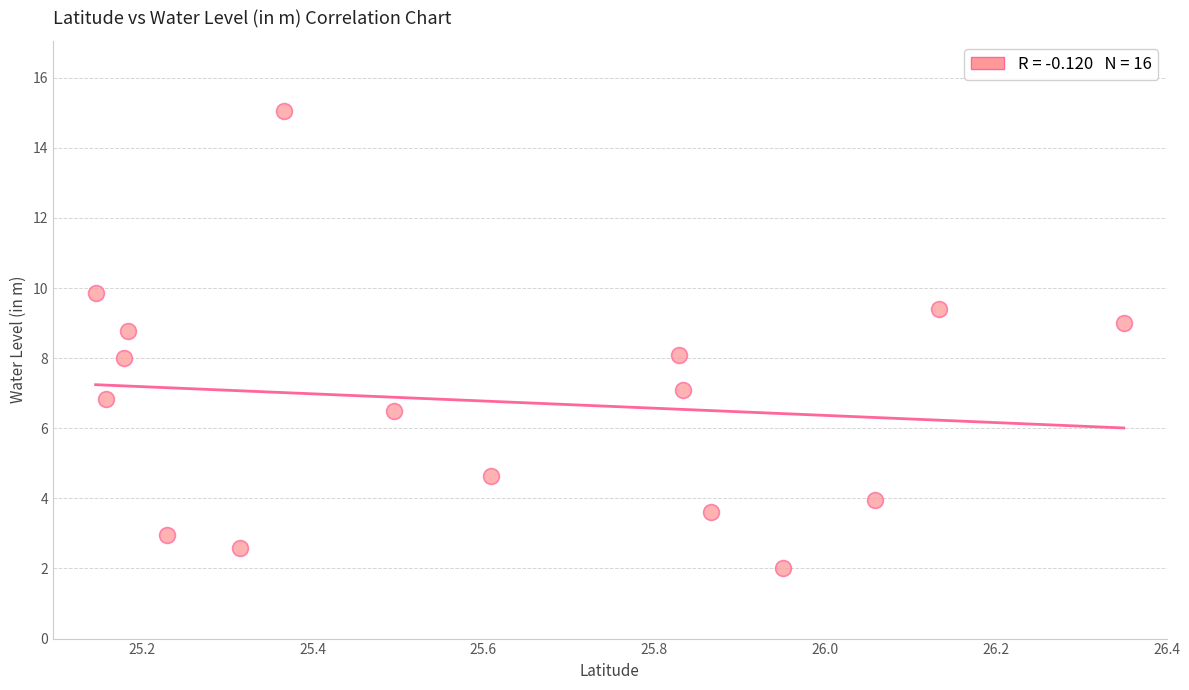

What is the range of Y values (max minus min)?

13.0